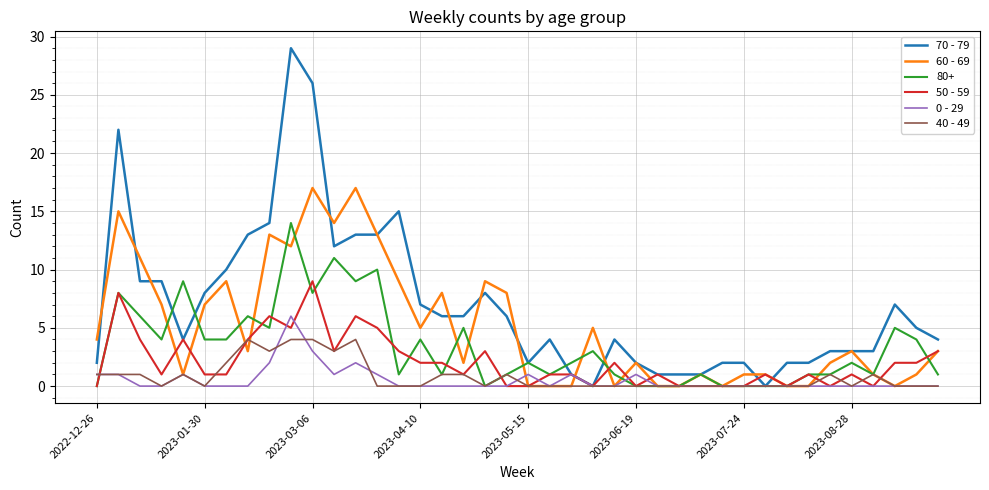

Which series has the largest range (max minus min)?

70 - 79